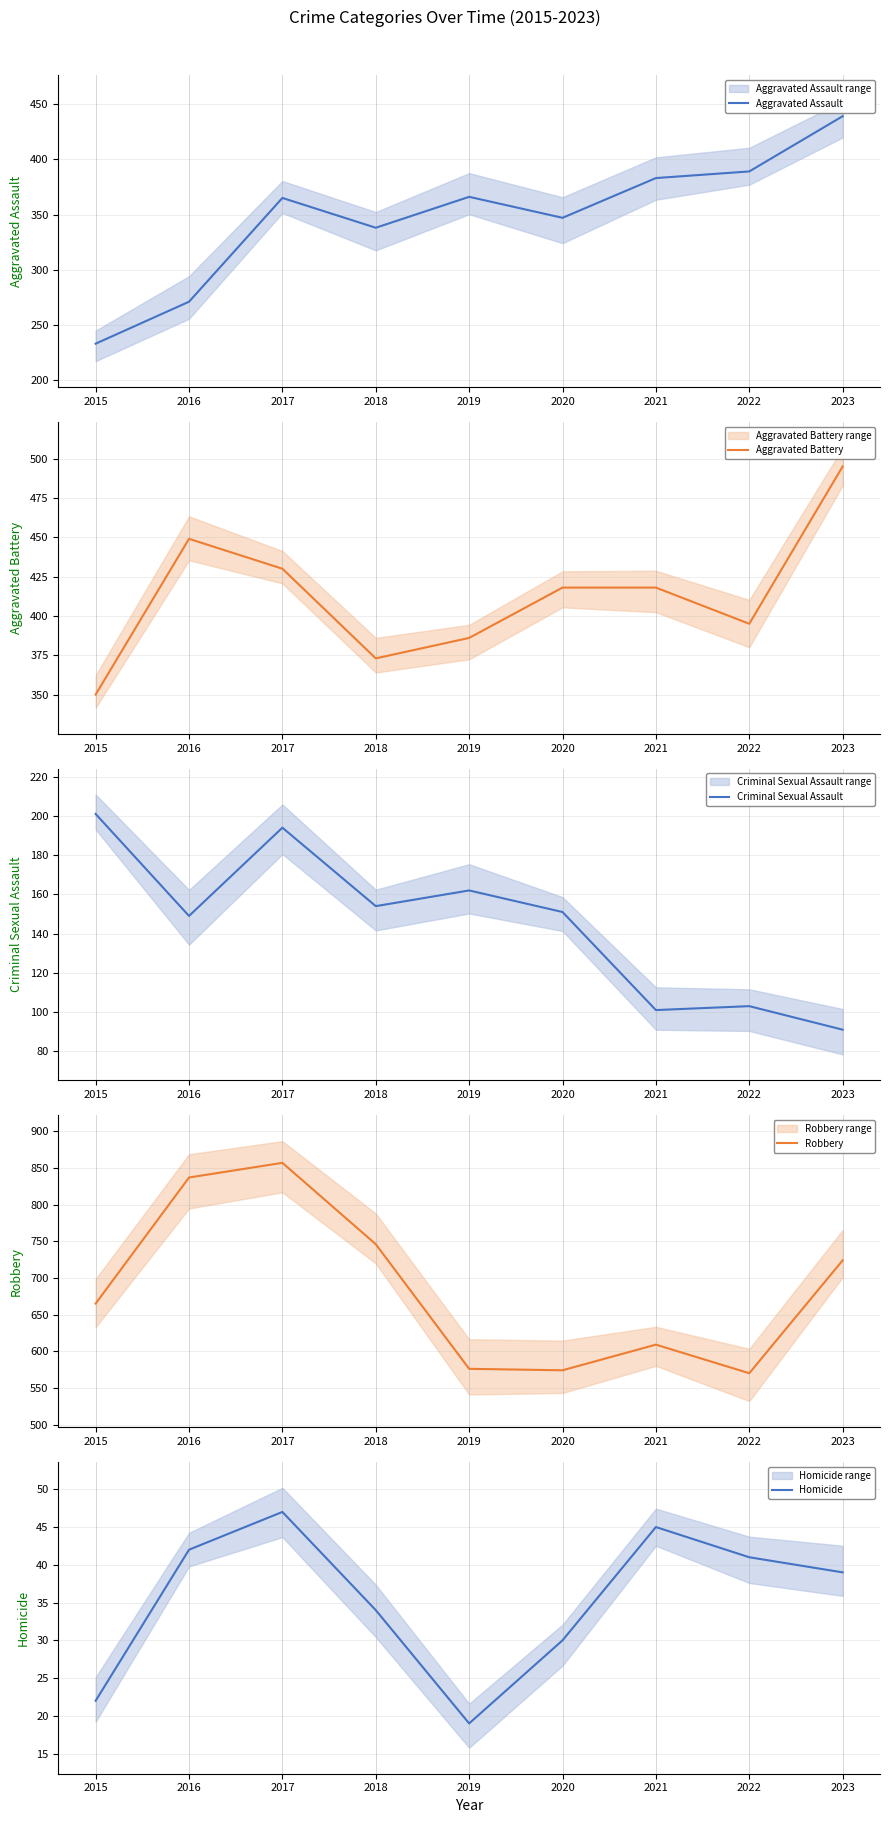

What value does the Homicide series have at 2017, to the nearest 10?

50